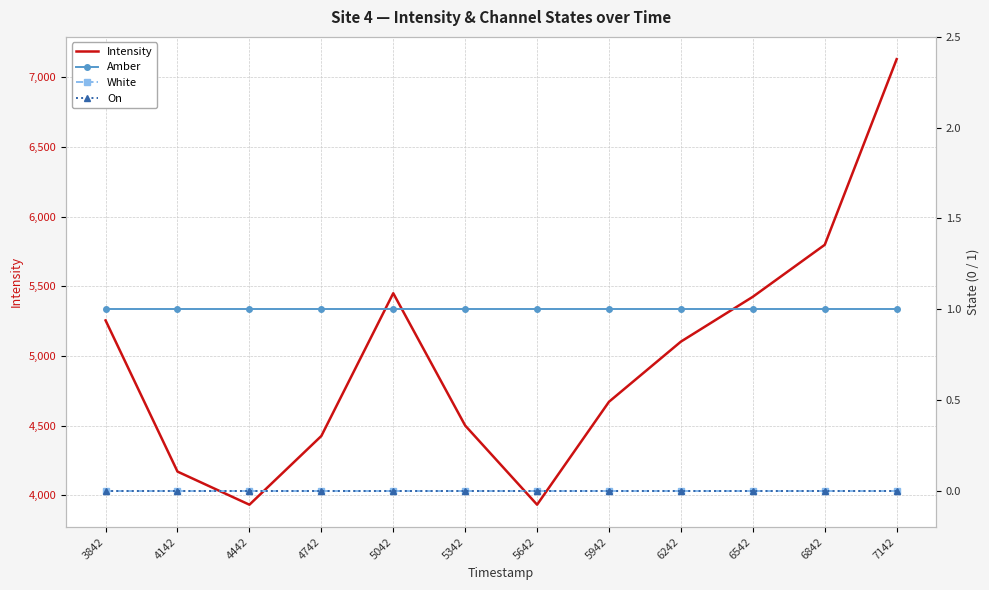

Reading right to left, extract all data points from this chart.

Intensity: 7128.2	5797.2	5424.4	5103.0	4671.7	3933.7	4501.2	5449.8	4426.2	3933.5	4170.9	5254.9
Amber: 1.0	1.0	1.0	1.0	1.0	1.0	1.0	1.0	1.0	1.0	1.0	1.0
White: 0.0	0.0	0.0	0.0	0.0	0.0	0.0	0.0	0.0	0.0	0.0	0.0
On: 0.0	0.0	0.0	0.0	0.0	0.0	0.0	0.0	0.0	0.0	0.0	0.0